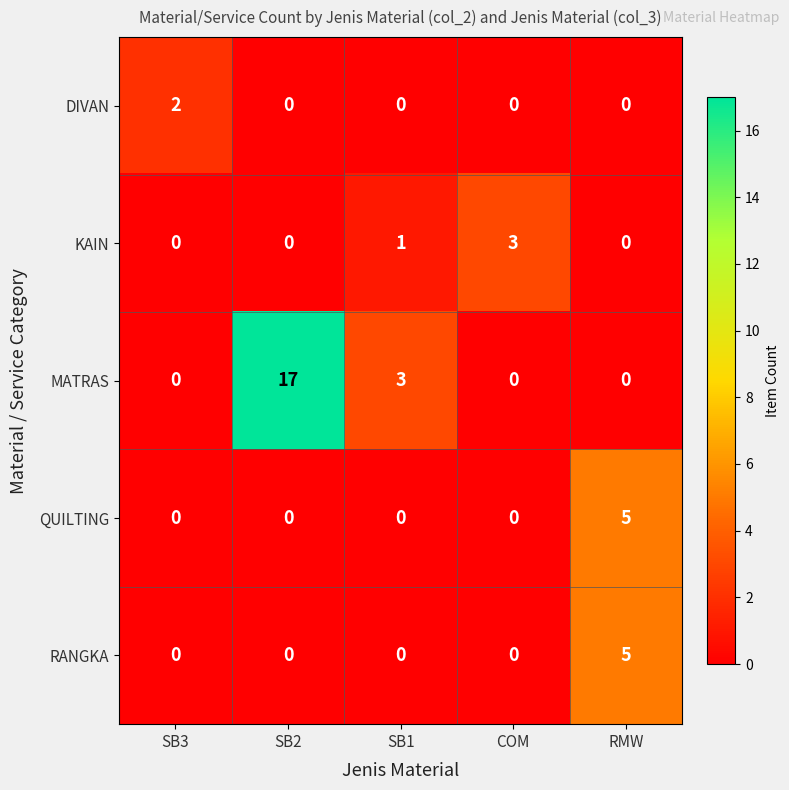

At which category is the sum across all series the highest?

SB2